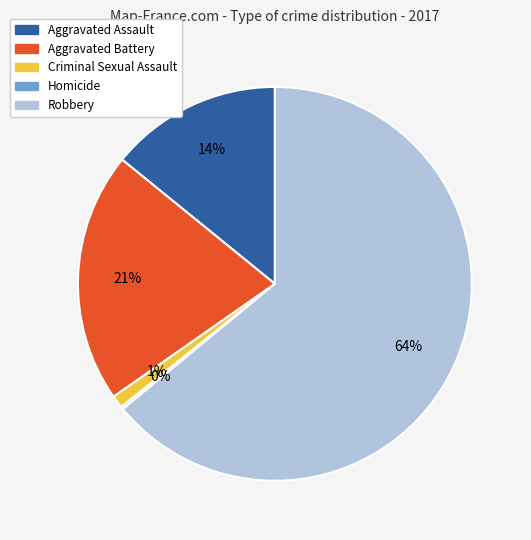

Which category has the biggest portion of the pie?

Robbery